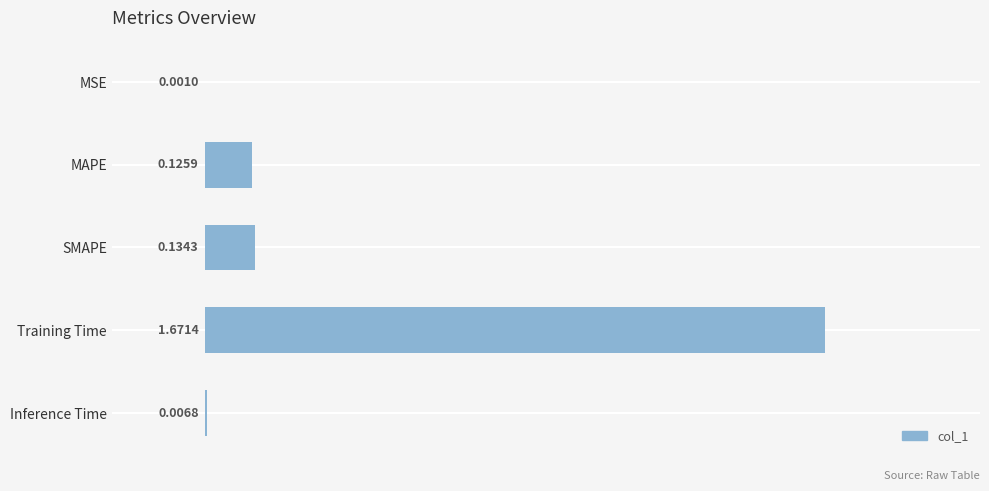

What is the change in value from Training Time to Inference Time?

-1.7